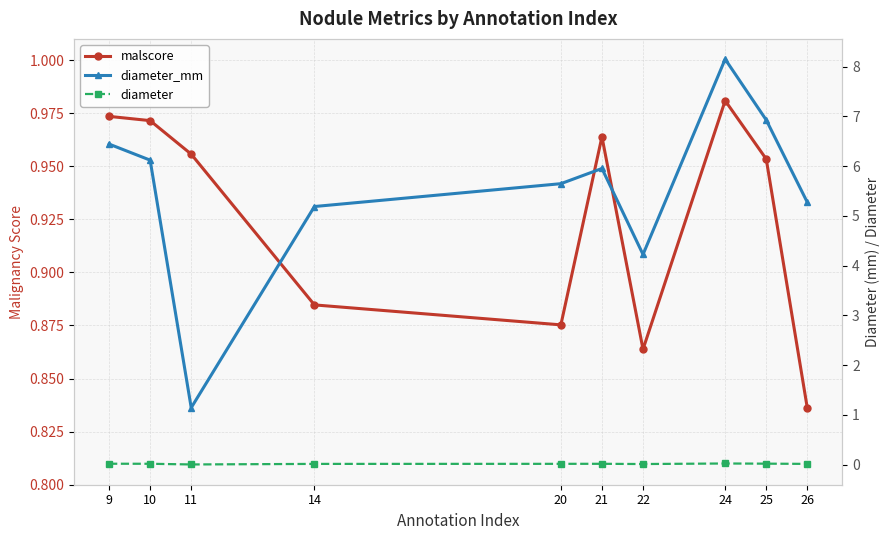

List the labels in order of diameter_mm value, smallest first.

11, 22, 14, 26, 20, 21, 10, 9, 25, 24